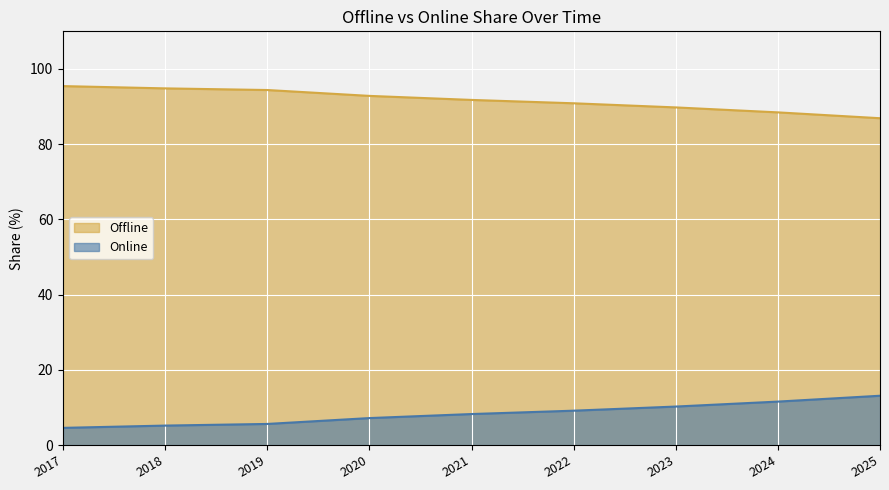

What is the value of the Online point at the 7th from the left?

10.2